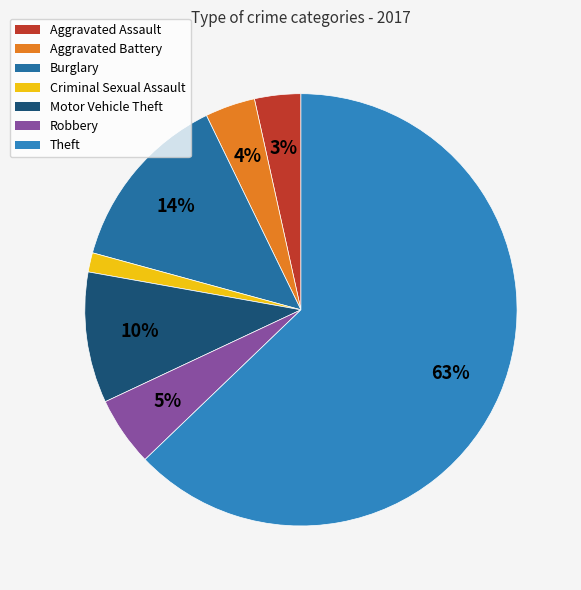

Rank the categories by value from lowest to highest.

Criminal Sexual Assault, Aggravated Assault, Aggravated Battery, Robbery, Motor Vehicle Theft, Burglary, Theft